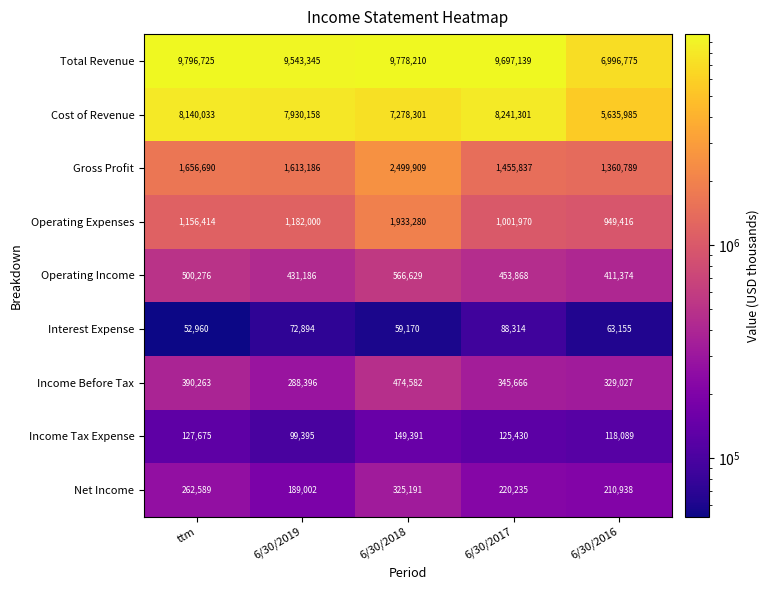

Which label corresponds to the largest value in the chart?

ttm